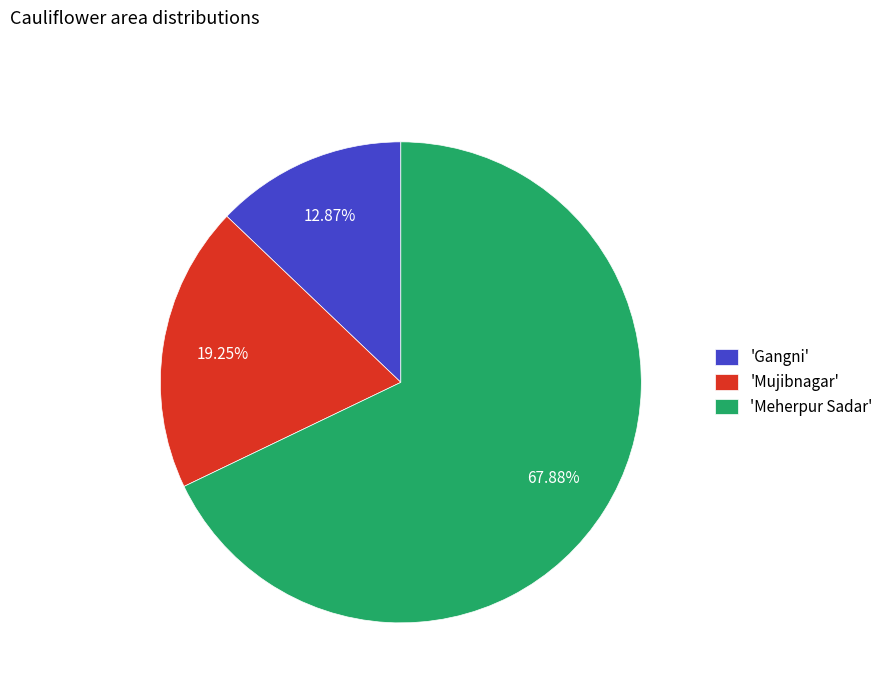

What is the largest slice in the pie chart?

'Meherpur Sadar'